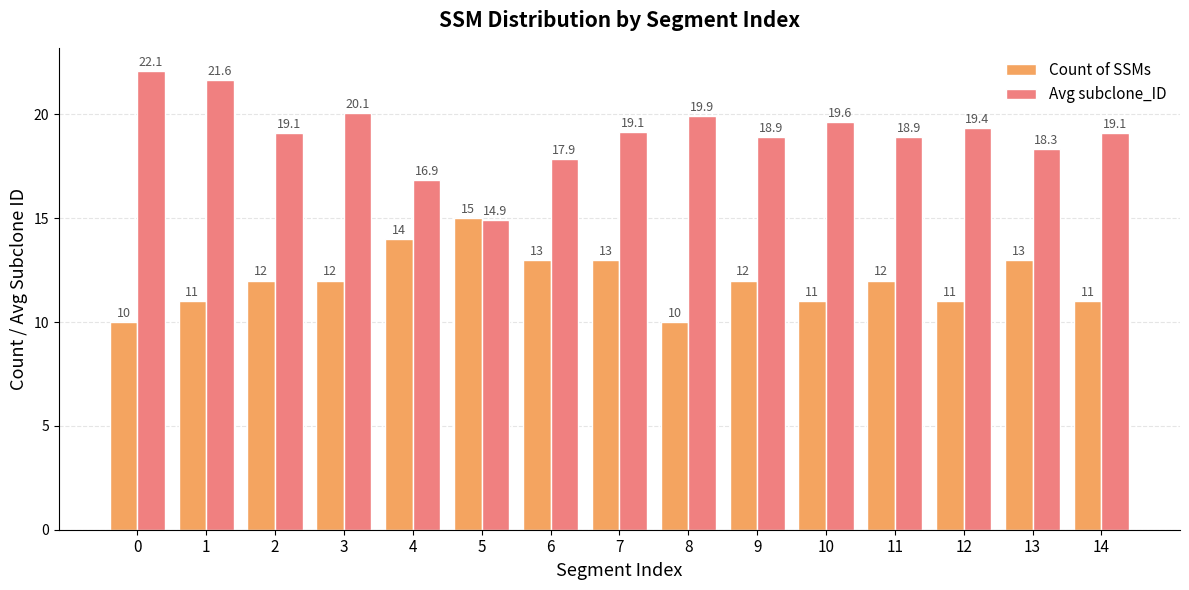

Is the value of Count of SSMs at 7 greater than the value of Avg subclone_ID at 1?

No